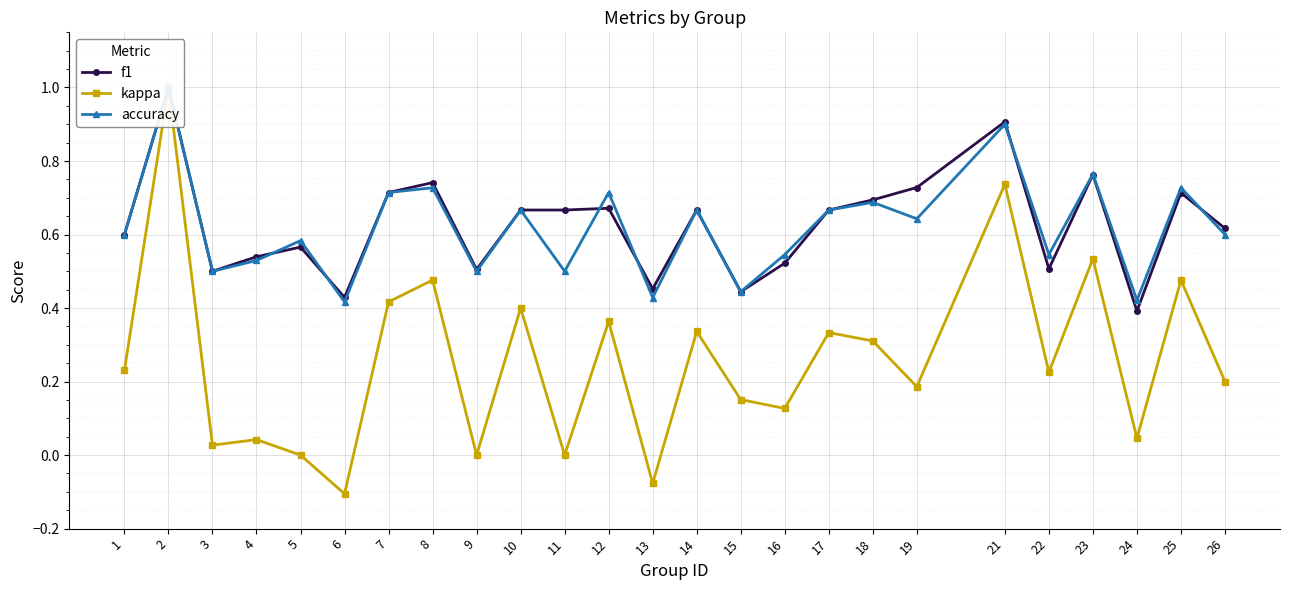

List the series in order of their peak value, highest first.

f1, kappa, accuracy